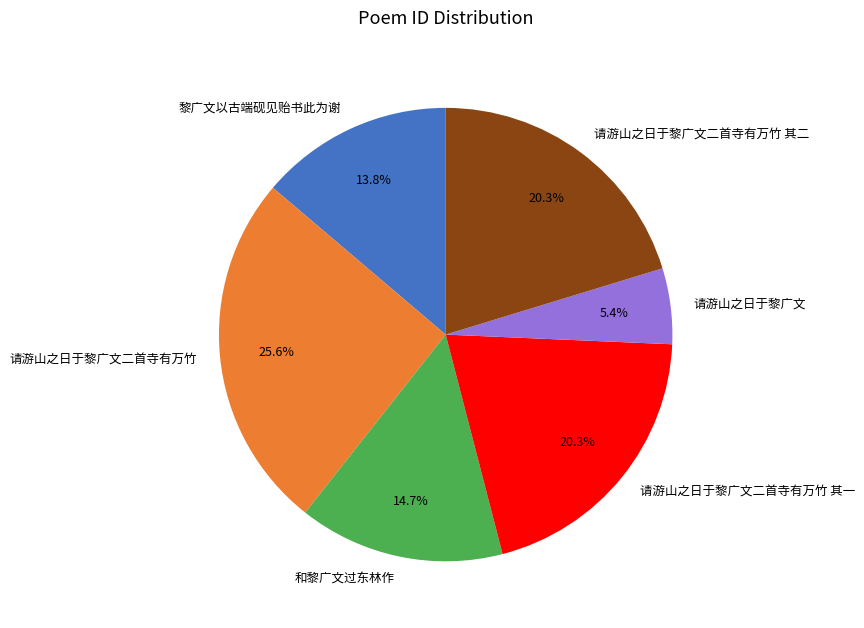

Is there any slice that represents more than half of the pie?

No